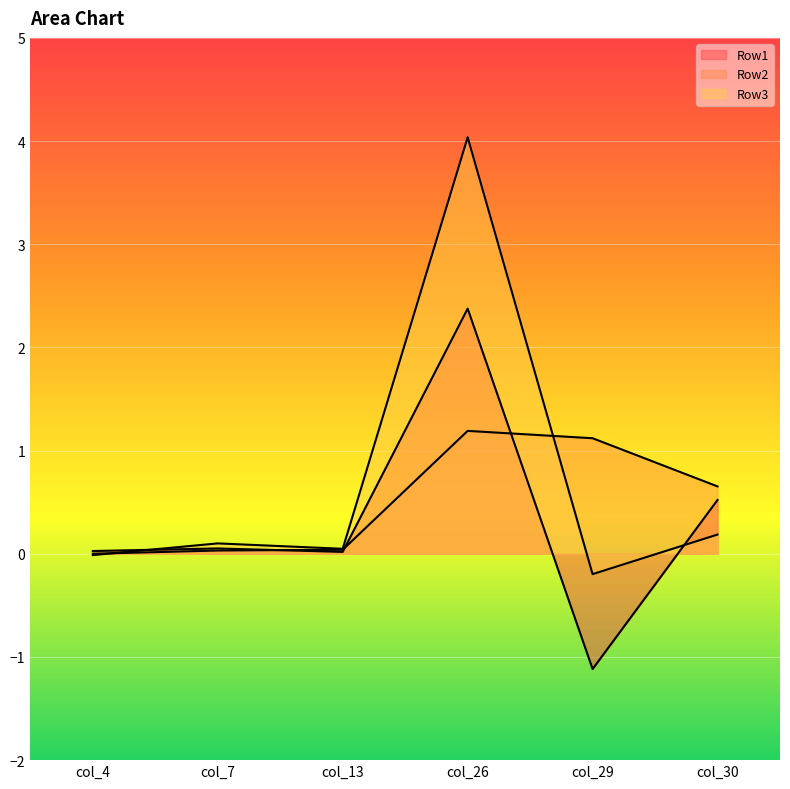

Which has a higher value, col_4 or col_7?

col_7